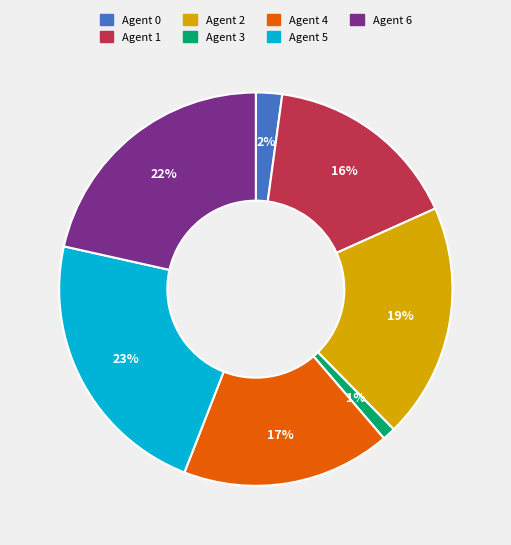

To the nearest percent, what is the average slice percentage?

14%